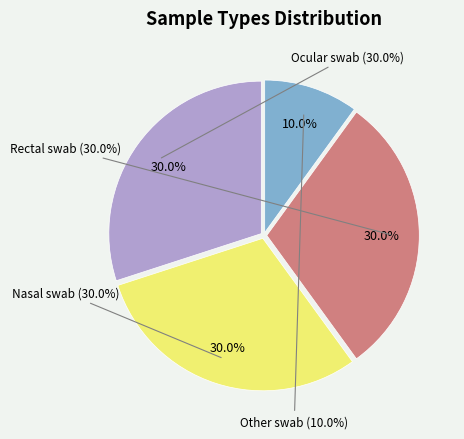

What is the smallest slice in the pie chart?

Other swab